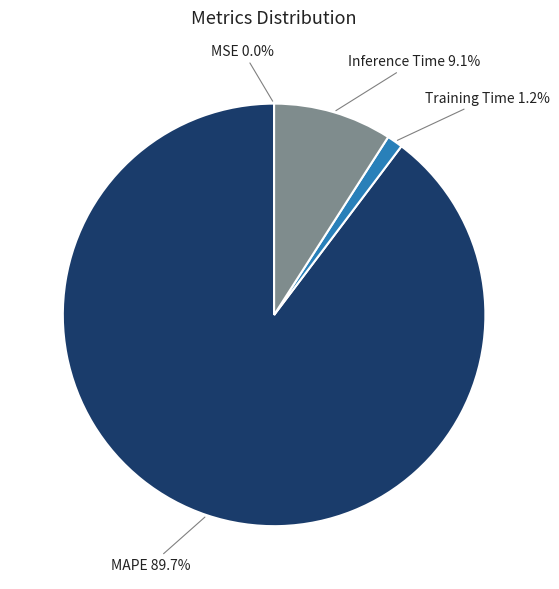

To the nearest percent, what is the difference between the largest and smallest slice percentages?

90%